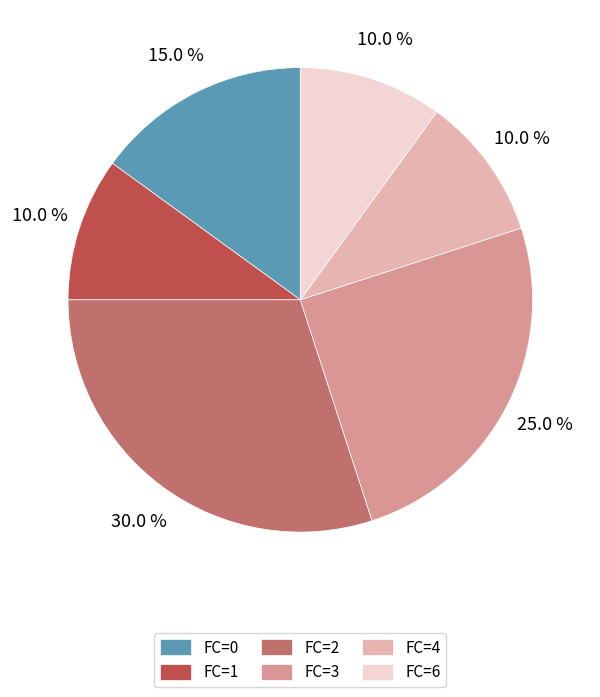

True or false: FC=1 accounts for 24% of the total.

False